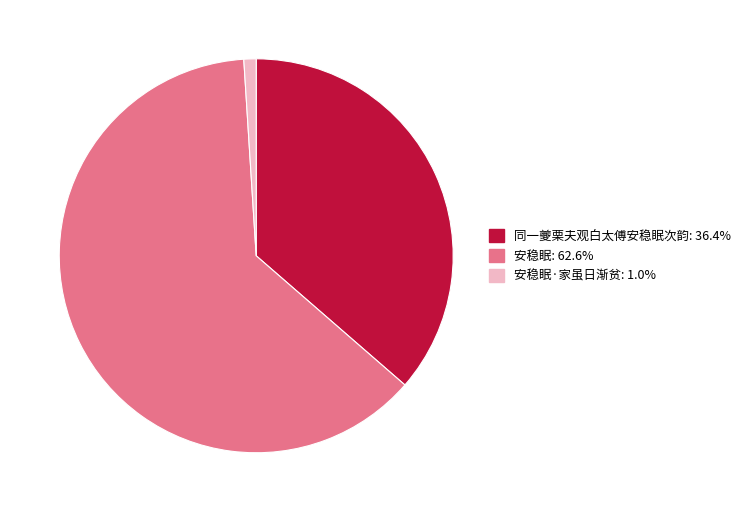

Is there a majority slice in this chart?

Yes